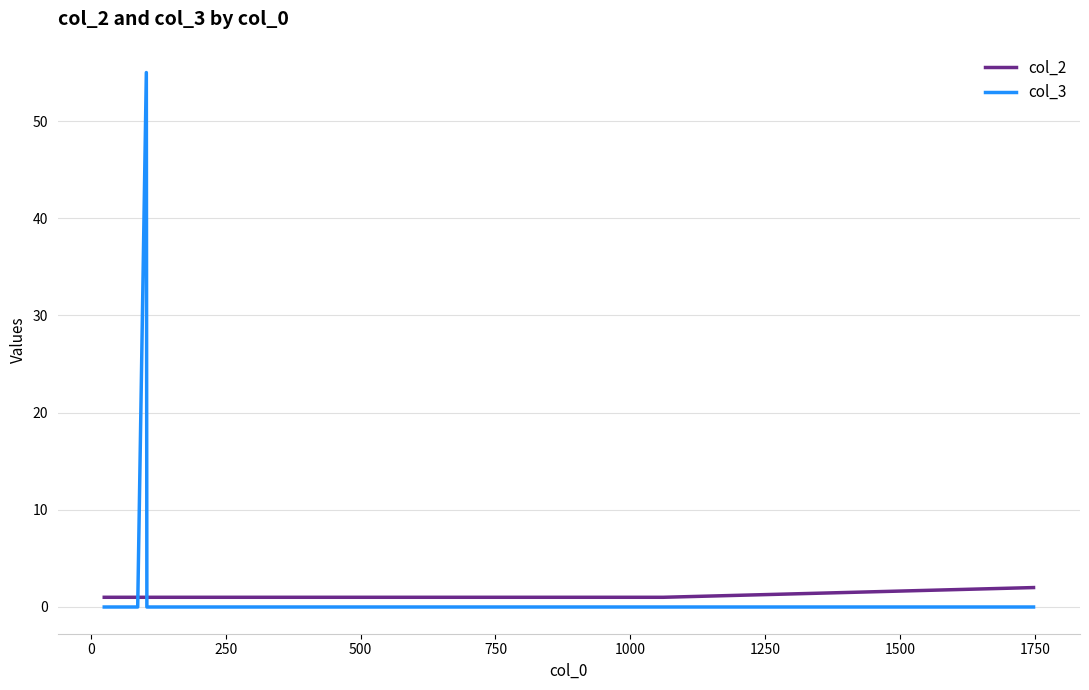

How many lines are shown in the chart?

2